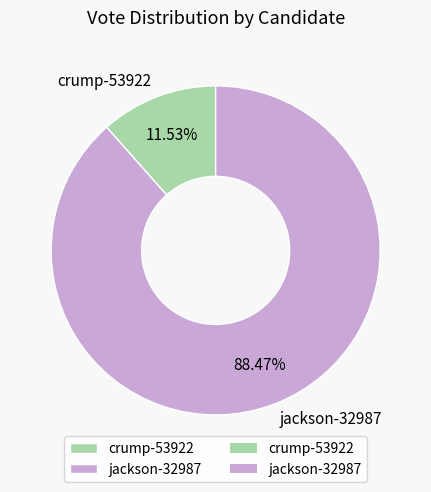

Is it true that jackson-32987 is 88% of the pie?

True